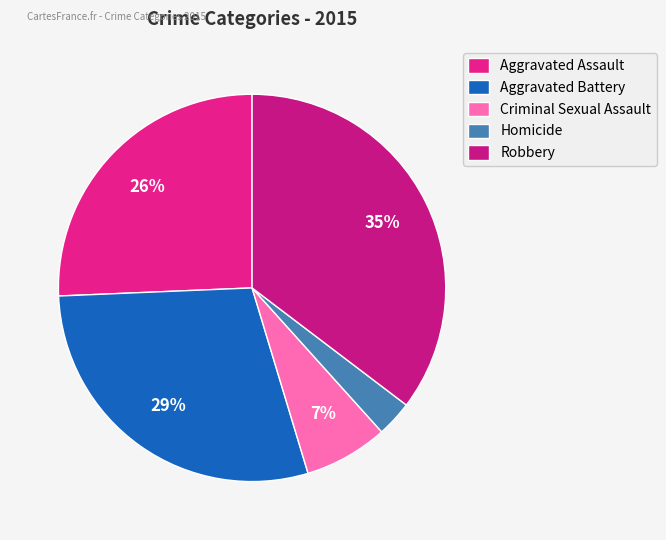

Is there any slice that represents more than half of the pie?

No